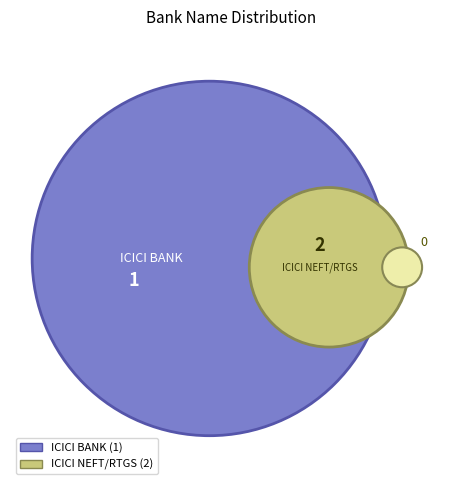

Rank the categories by value from lowest to highest.

ICICI BANK, ICICI NEFT/RTGS